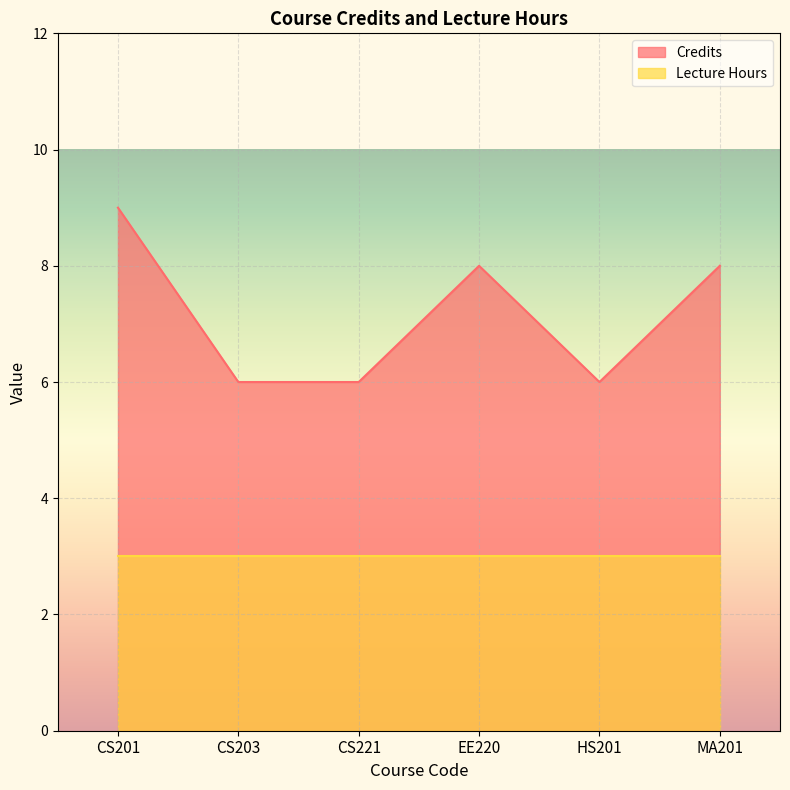

Is it true that the value at CS203 is 6?

True